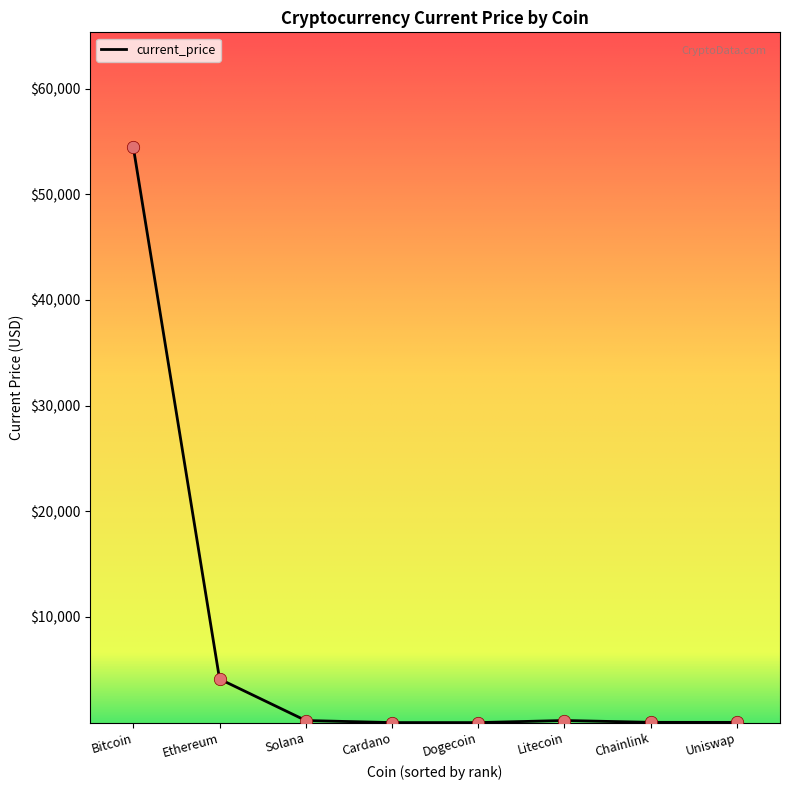

What is the ratio of the value at Dogecoin to the value at Cardano?

0.1